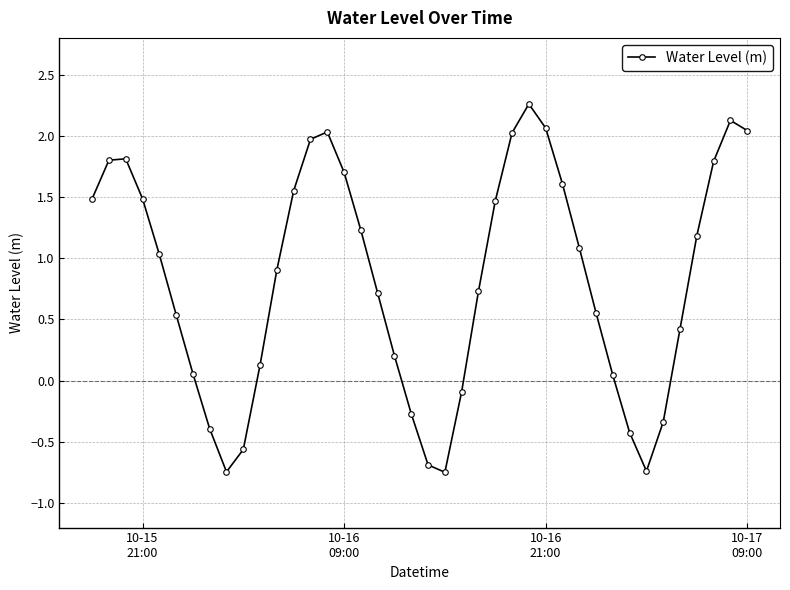

What is the value of the 5th point from the left?

1.0